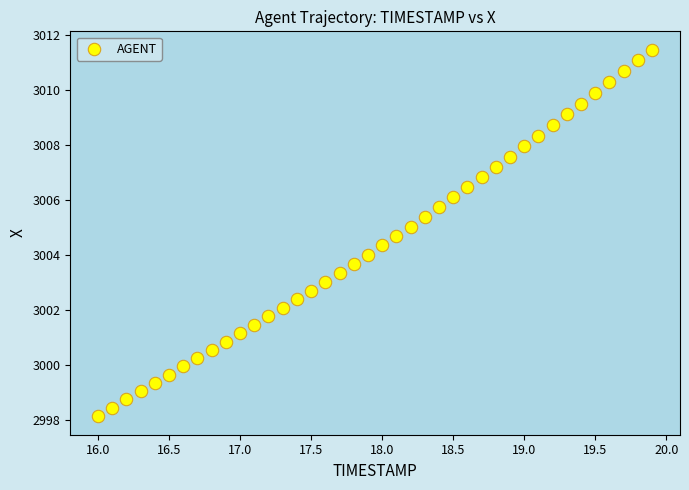

What is the range of X values (max minus min)?

3.9